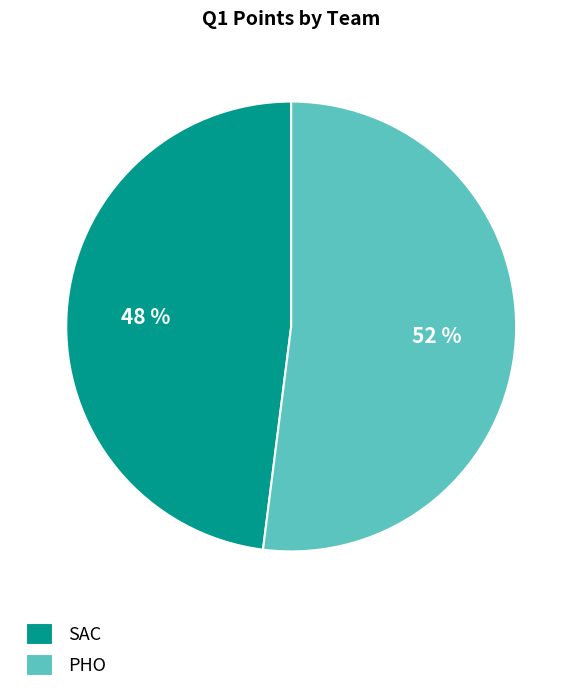

How many segments does this pie chart have?

2